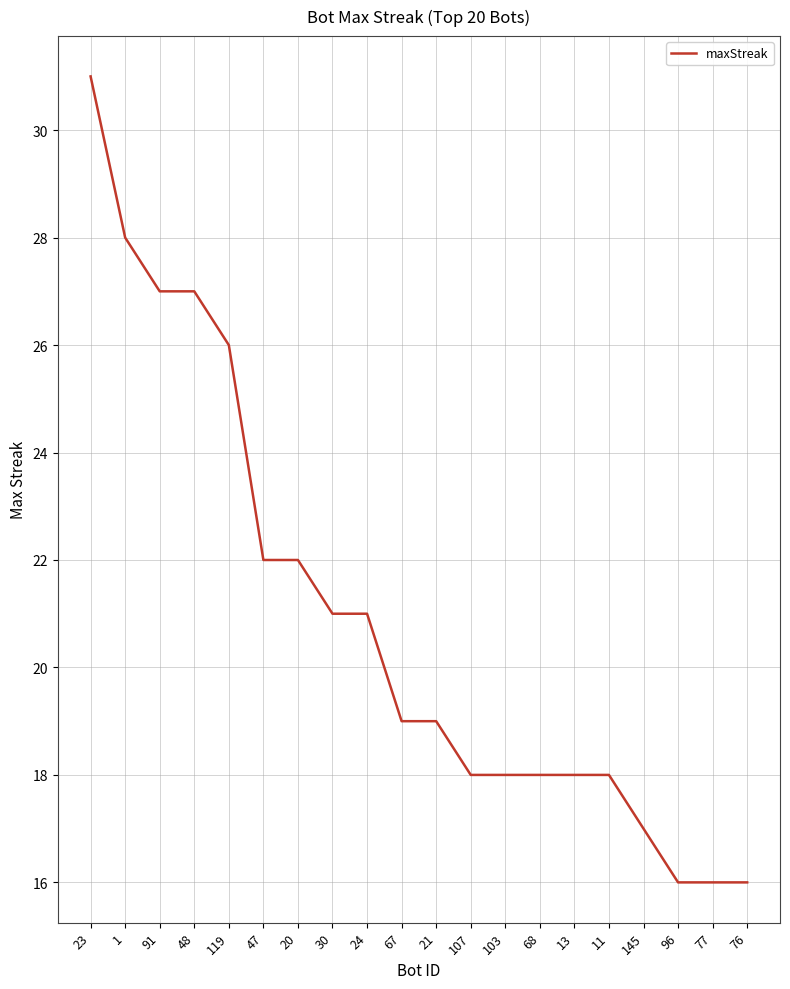

Which category has the highest value across all series?

23